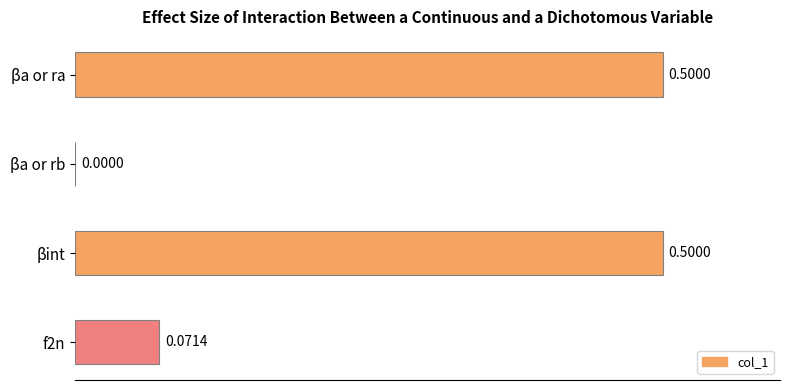

What is the sum of the values at f2n and βint?

0.6